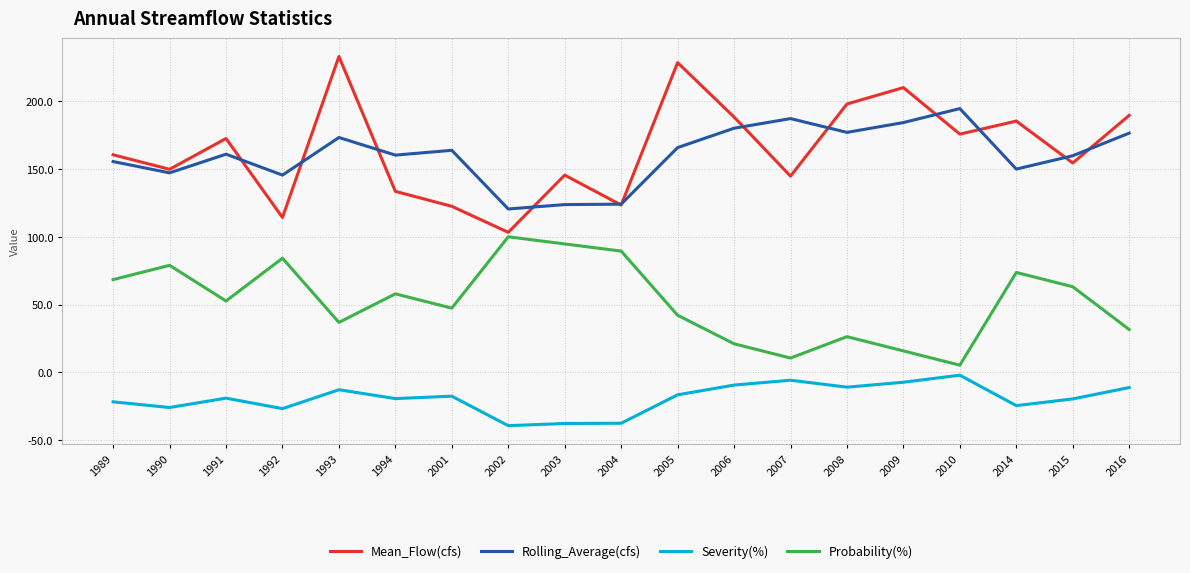

True or false: Probability(%) and Severity(%) cross at least once.

False